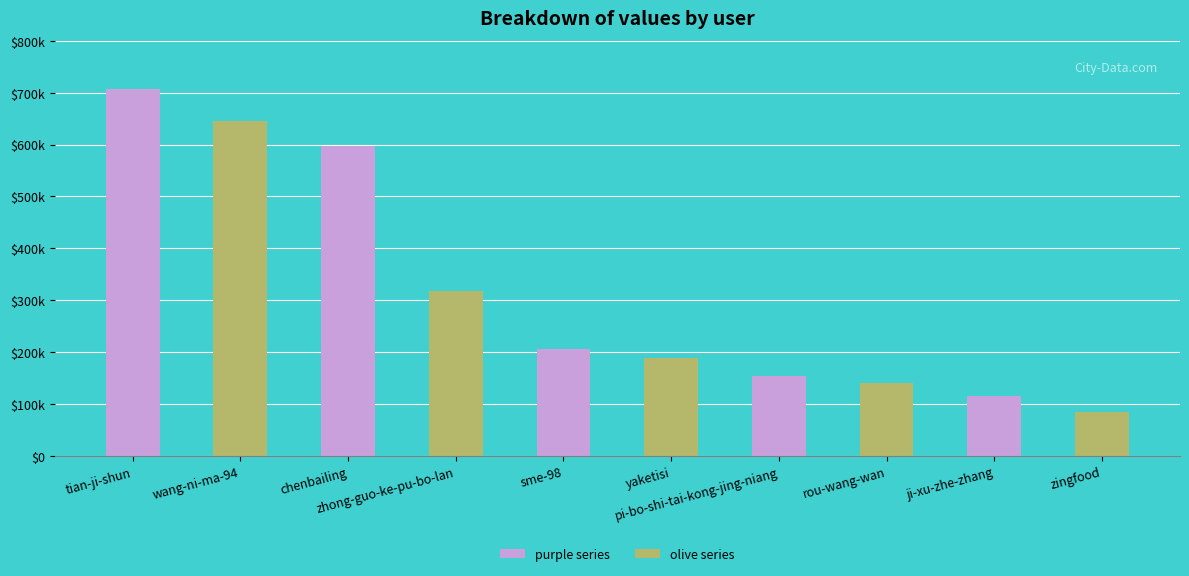

Reading left to right, what are all the values shown in this chart?

707482	645945	597251	318250	205236	188041	153772	140570	116341	84283